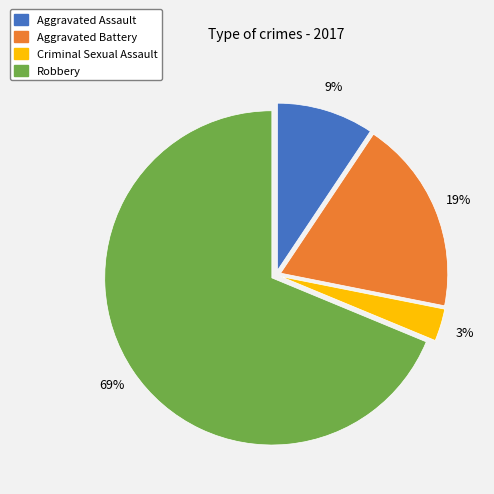

To the nearest percent, what percentage of the pie is Robbery?

69%